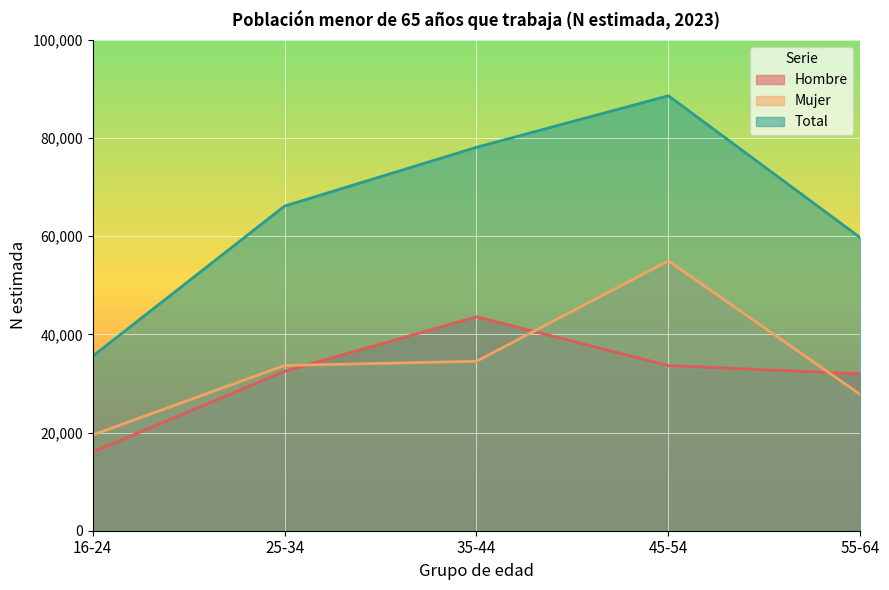

What is the difference between the maximum and minimum values in the Hombre series?

27556